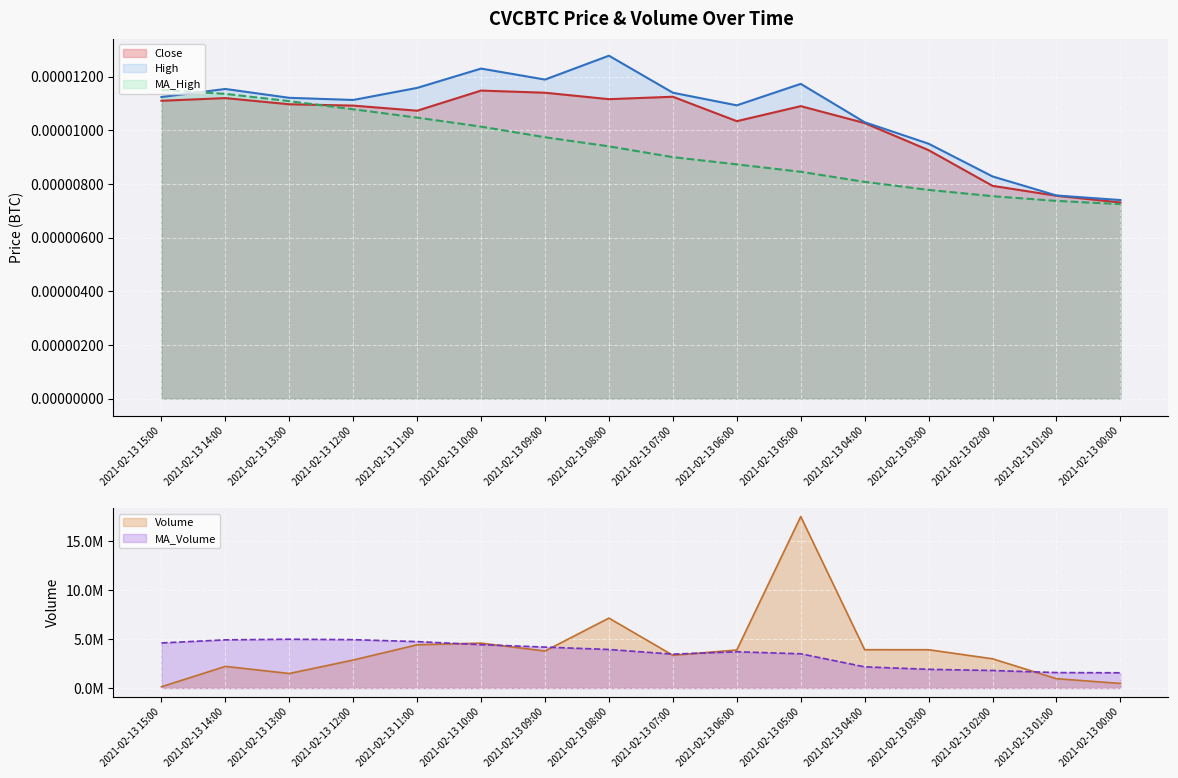

Where is High nearest to the value 0?

2021-02-13 00:00